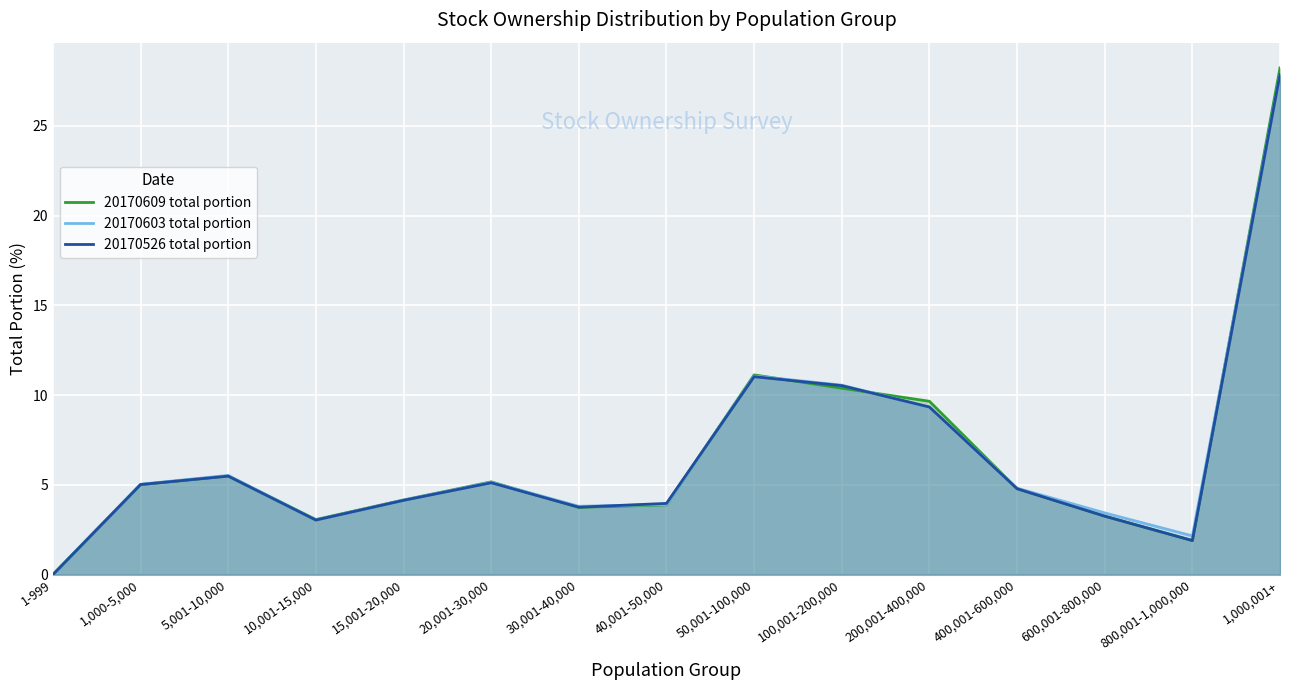

What is the label of the 11th point from the left?

200,001-400,000